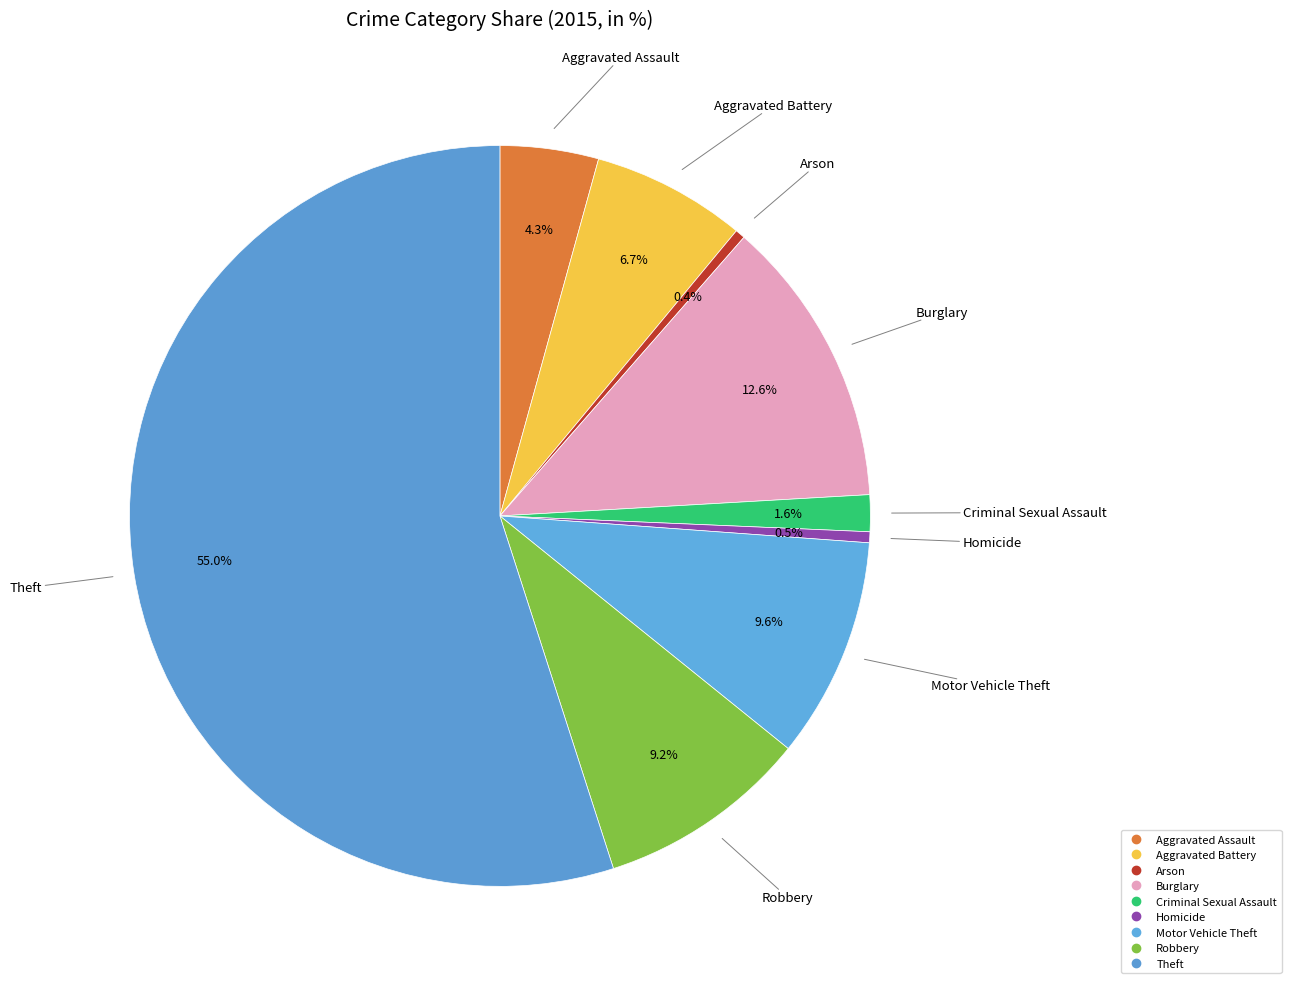

True or false: Motor Vehicle Theft accounts for 10% of the total.

True